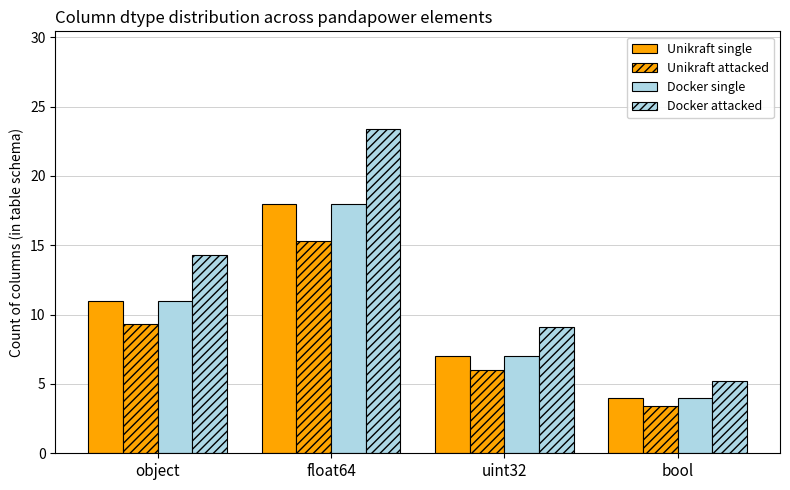

How many data points in Unikraft attacked are above 9?

2